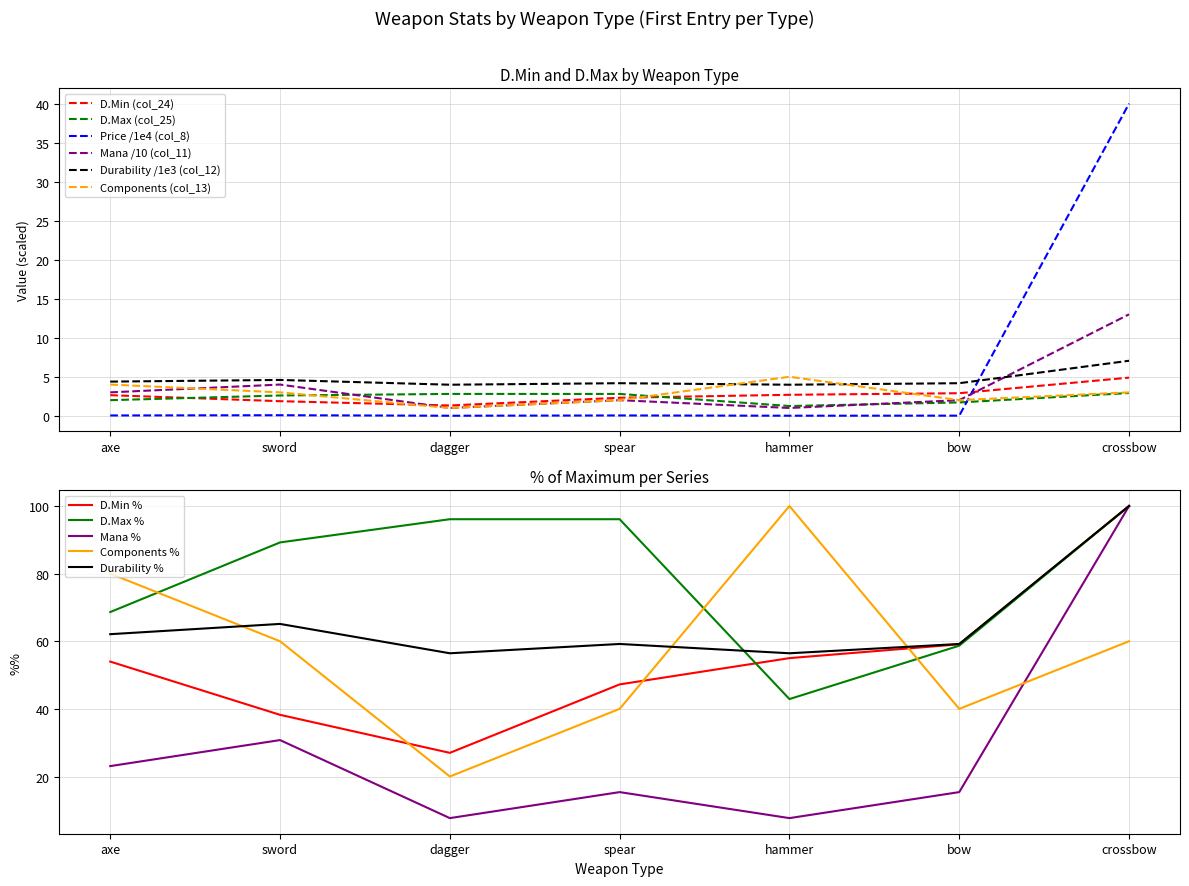

True or false: Price (col_8) has more than 0 interior local peaks.

True